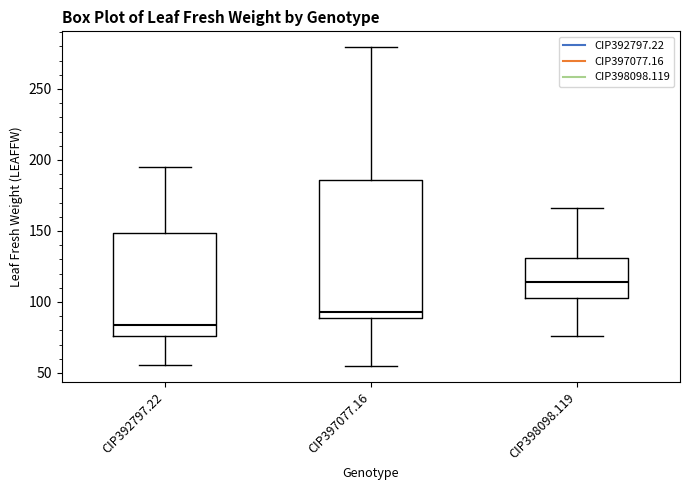

Which box is the tallest, from its lower edge to its upper edge?

CIP397077.16